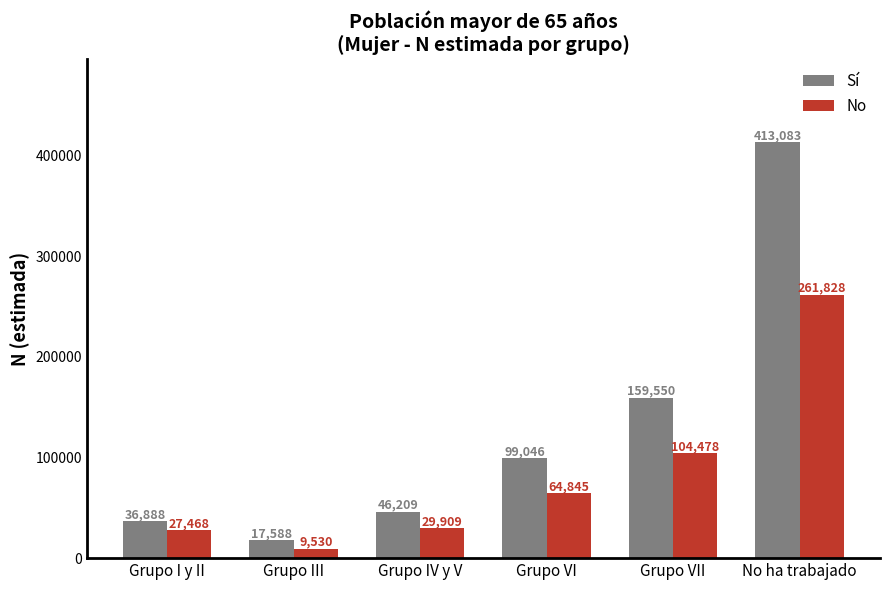

Which category has the lowest value in the Sí series?

Grupo III